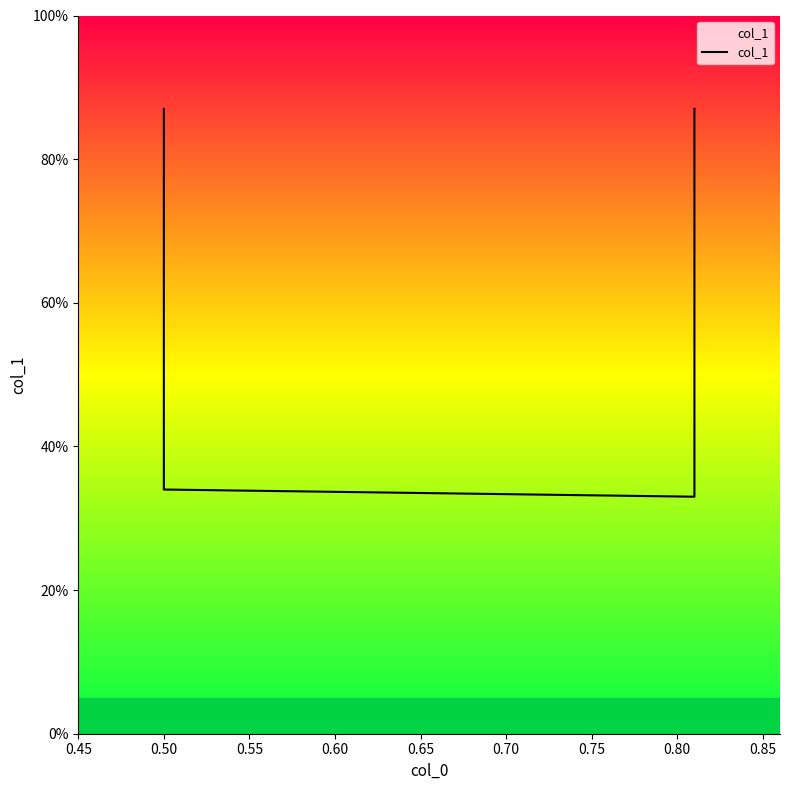

What is the sum of the values at 0.60 and 0.45?

1.7